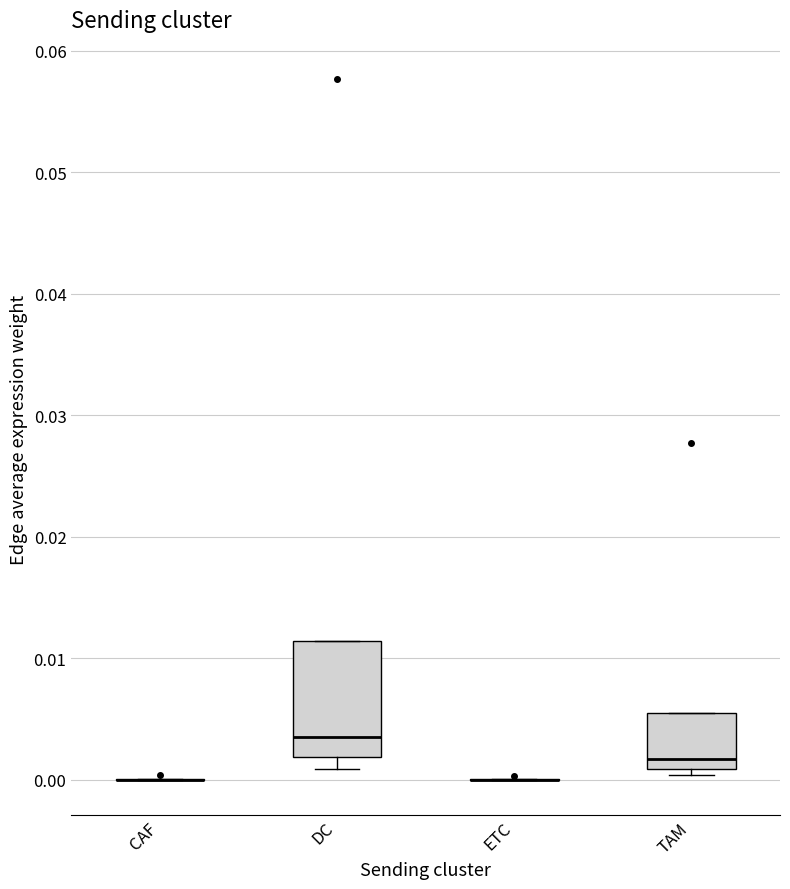

Reading left to right, transcribe this box plot: for each box, give where its median line is, the range the box spans, and where its two whiskers end, as read against the y-axis. The values are not printed on the chart, so give them approximately, as read against the axis.

CAF: box collapsed to a line at 0.000, whiskers 0.000 to 0.000
DC: median 0.004, box 0.002 to 0.011, whiskers 0.001 to 0.011
ETC: box collapsed to a line at 0.000, whiskers 0.000 to 0.000
TAM: median 0.002, box 0.001 to 0.005, whiskers 0.000 to 0.005